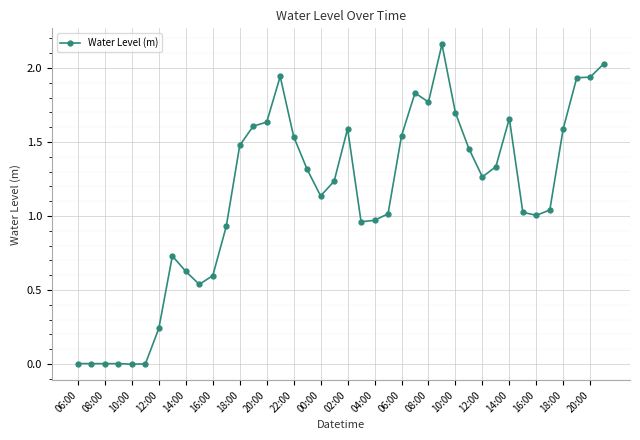

True or false: the data has more than 2 interior local peaks.

True